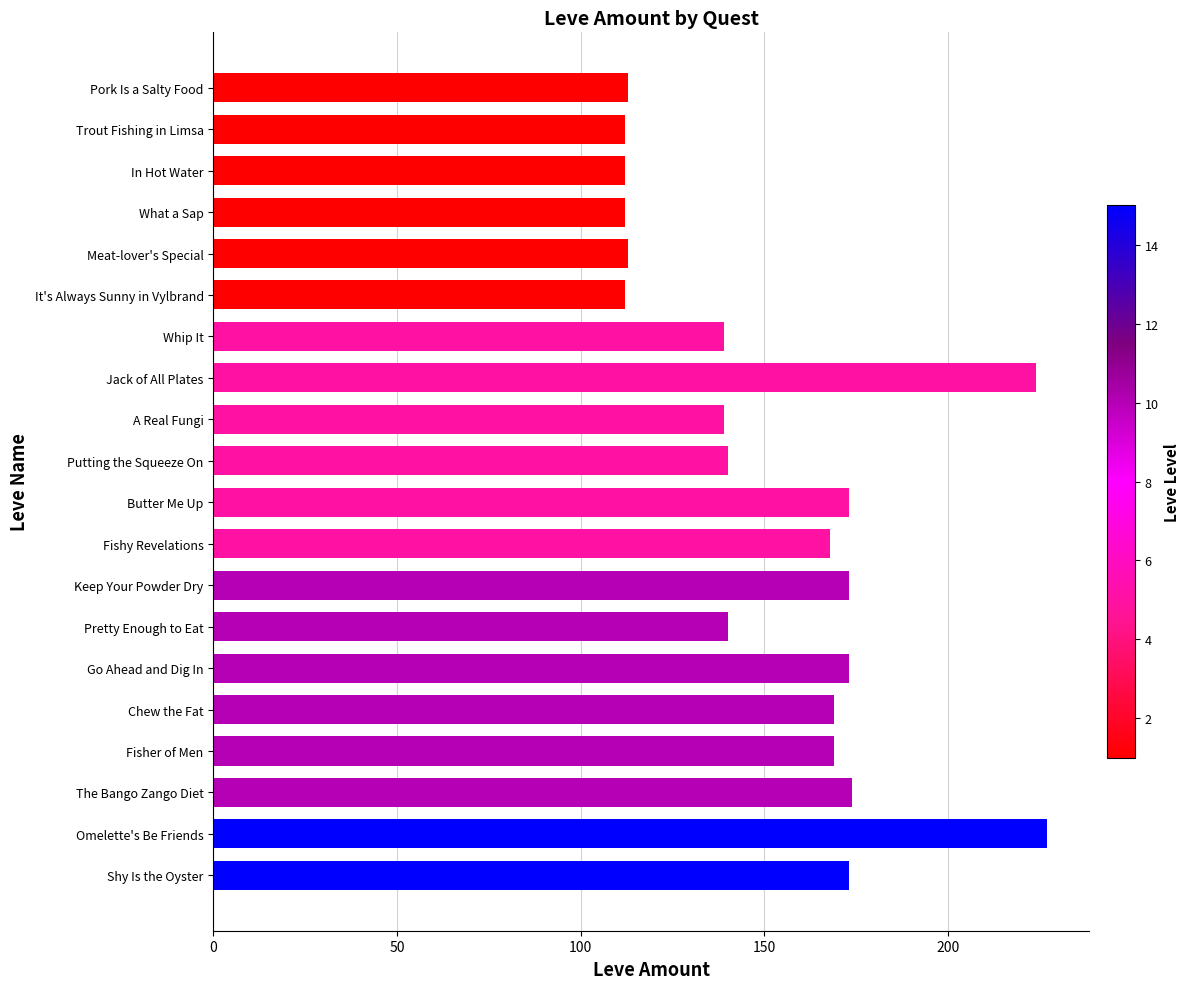

Which has a higher value, Meat-lover's Special or Fishy Revelations?

Fishy Revelations